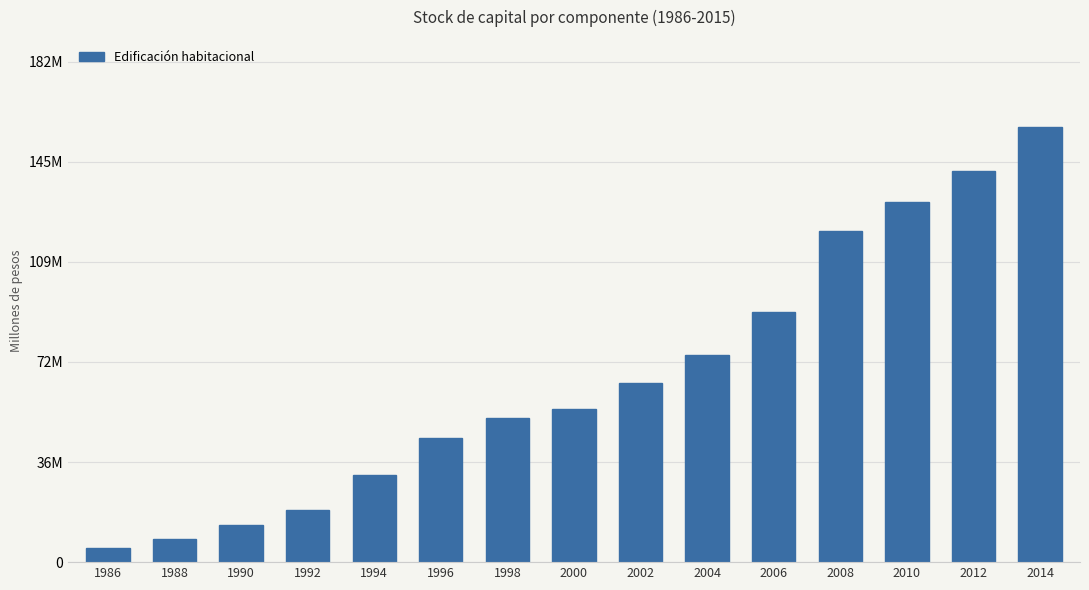

Does the chart contain any negative values?

No